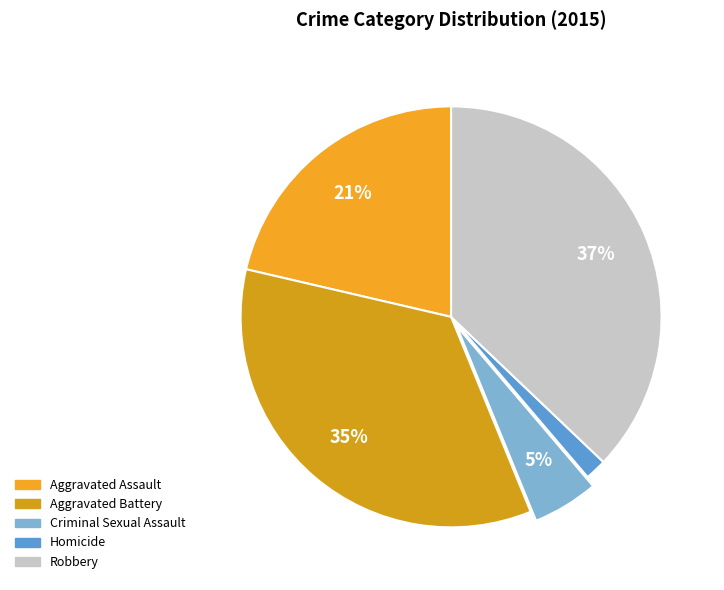

What percentage is the Robbery slice, to the nearest percent?

37%